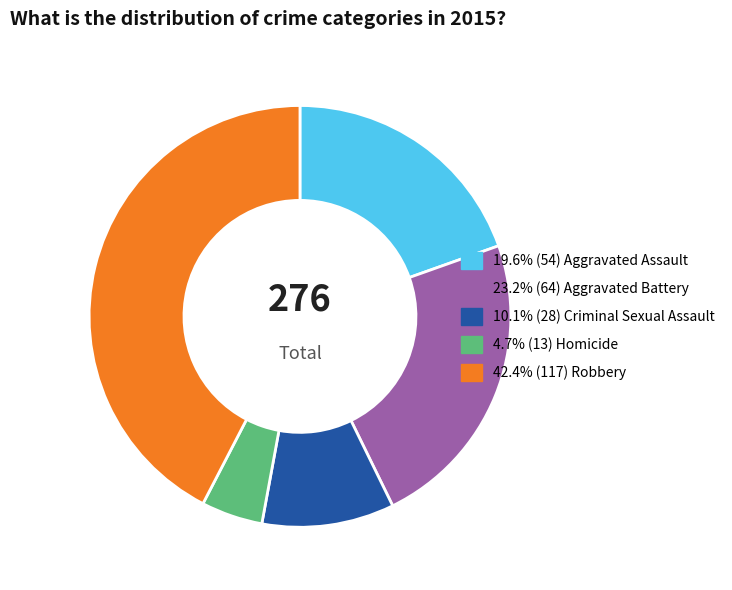

Is there any slice that represents more than half of the pie?

No